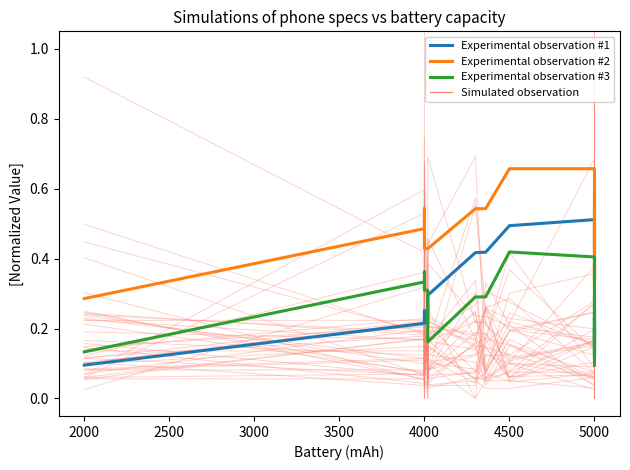

What is the sum of the Experimental observation #3 values at 29 and 4500?

0.4